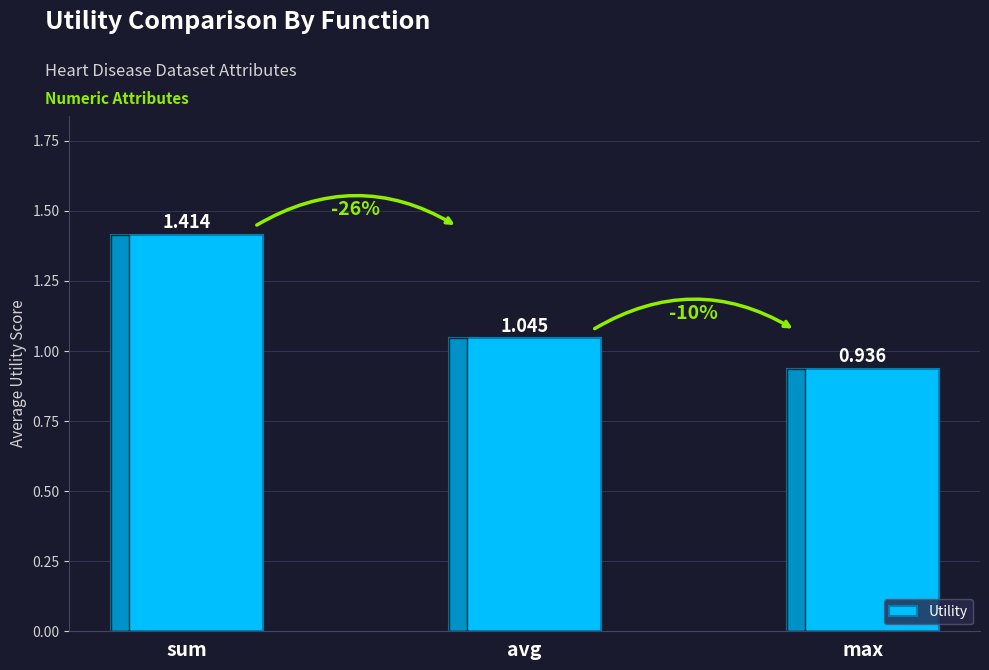

At which label does the data first exceed 1?

sum